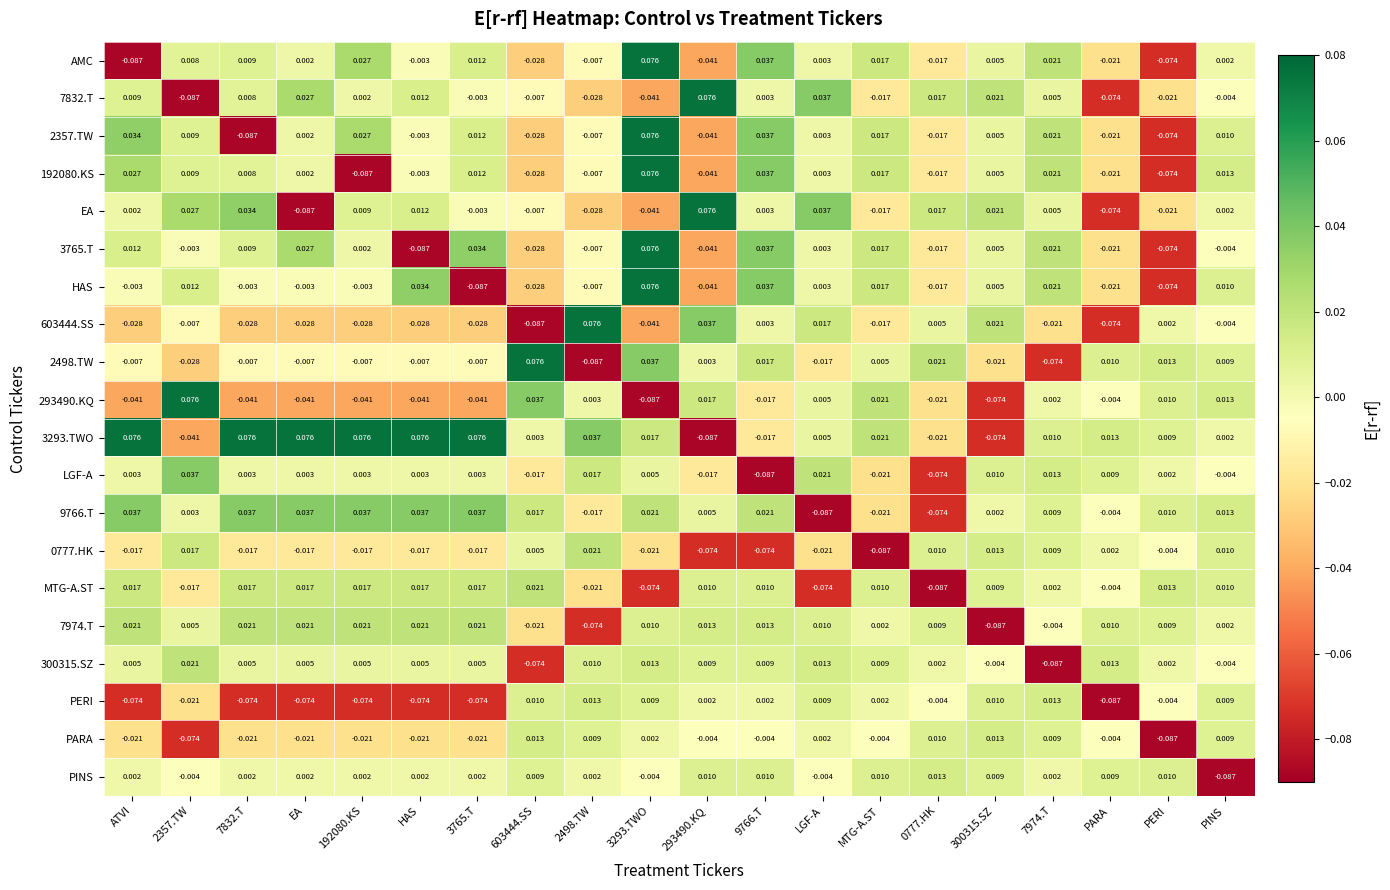

How many series are shown in this chart?

20